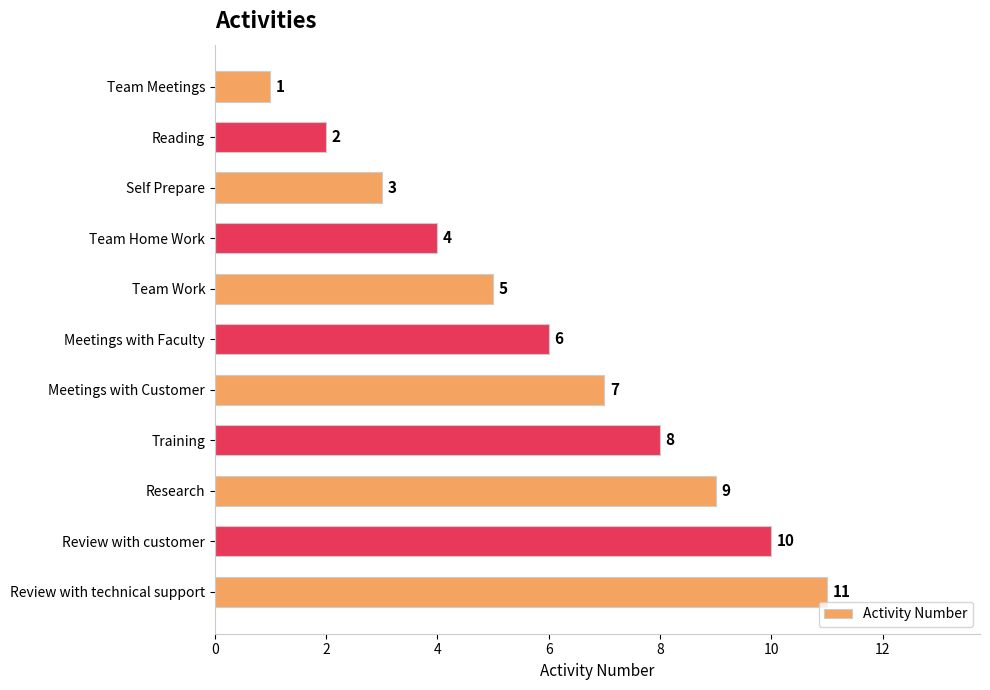

Where is the data nearest to the value 6?

Meetings with Faculty